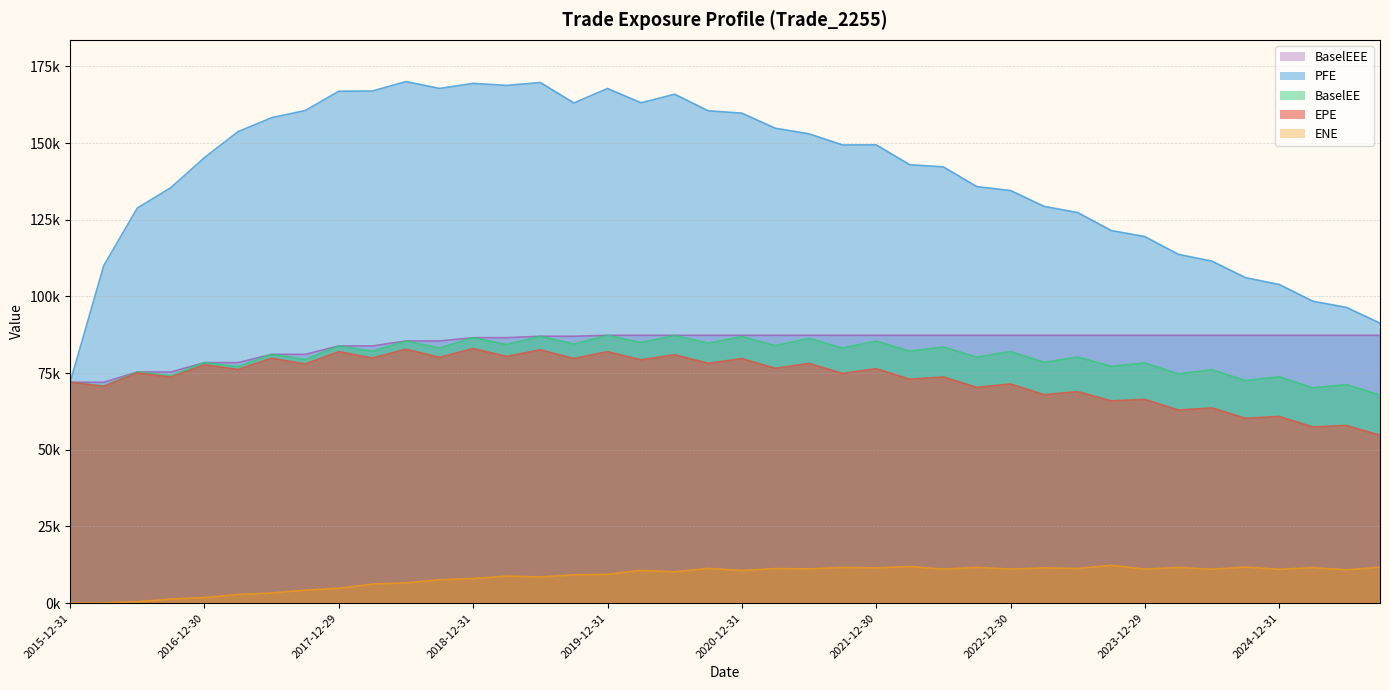

True or false: EPE and PFE cross at least once.

False